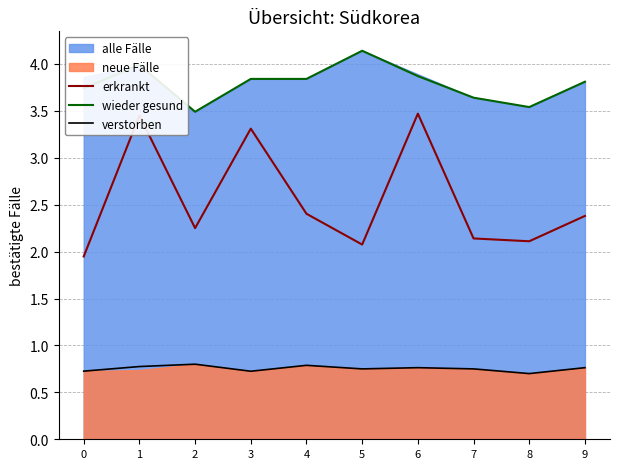

What is the average value of the wieder gesund series?

3.8